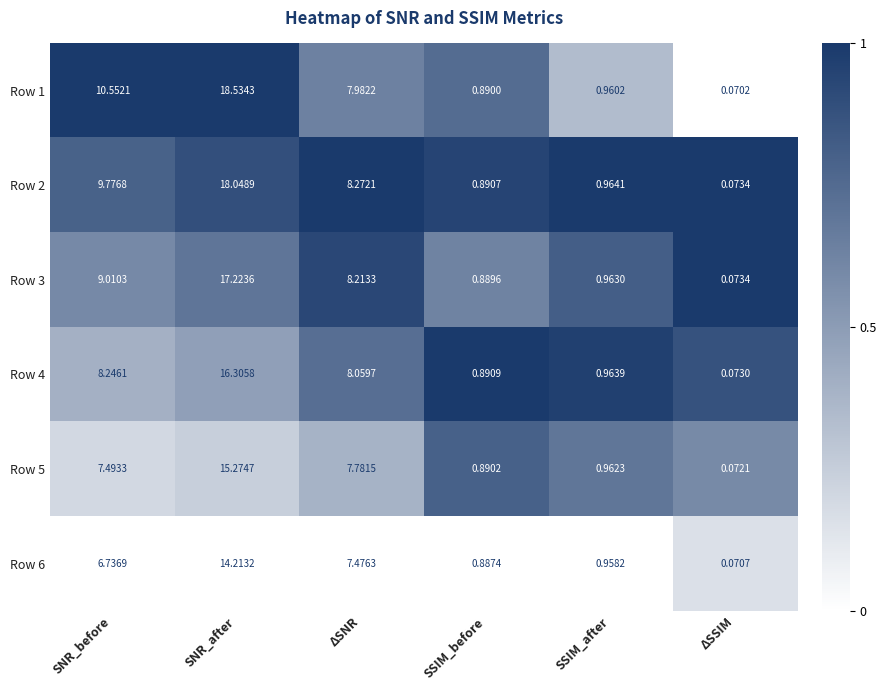

At which label is Row 3 closest to 8?

ΔSNR